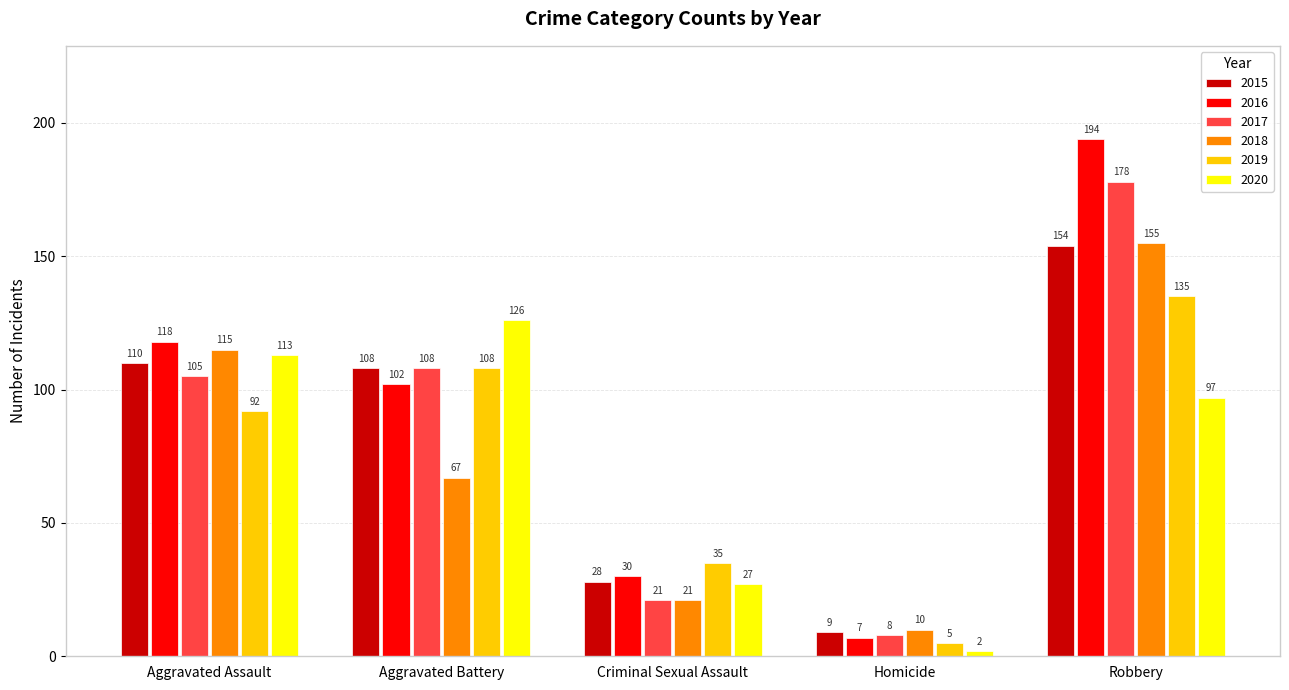

List the labels in order of 2015 value, smallest first.

Homicide, Criminal Sexual Assault, Aggravated Battery, Aggravated Assault, Robbery